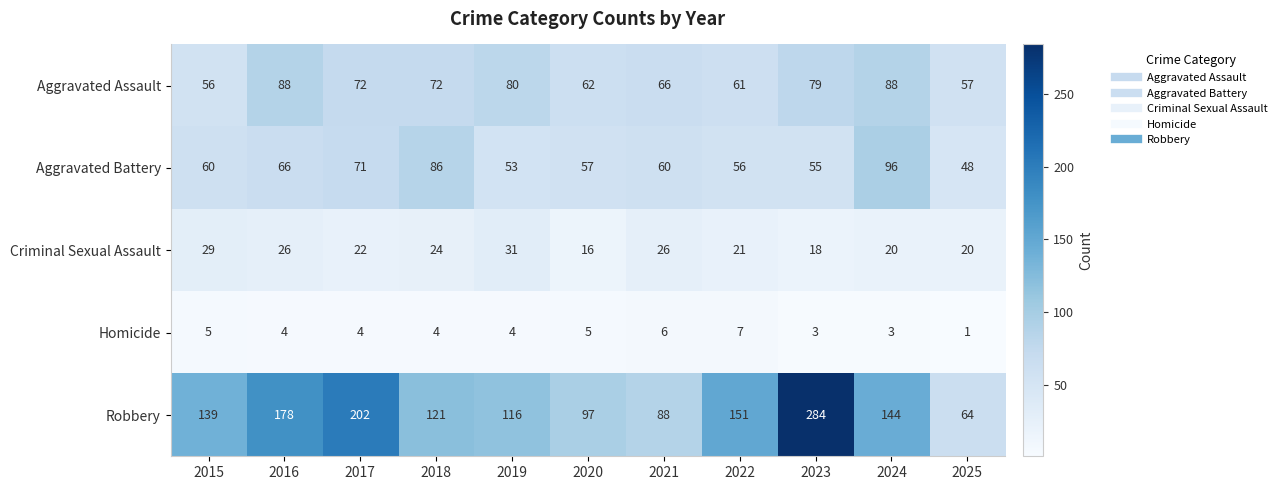

Between 2021 and 2025, which series saw the biggest shift?

Robbery